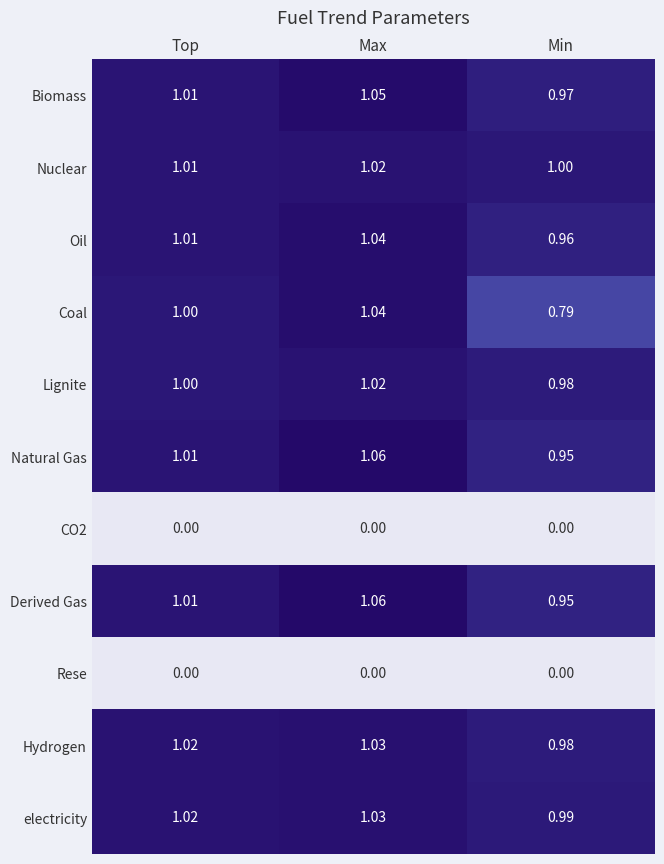

Which series has the widest spread of values?

Coal